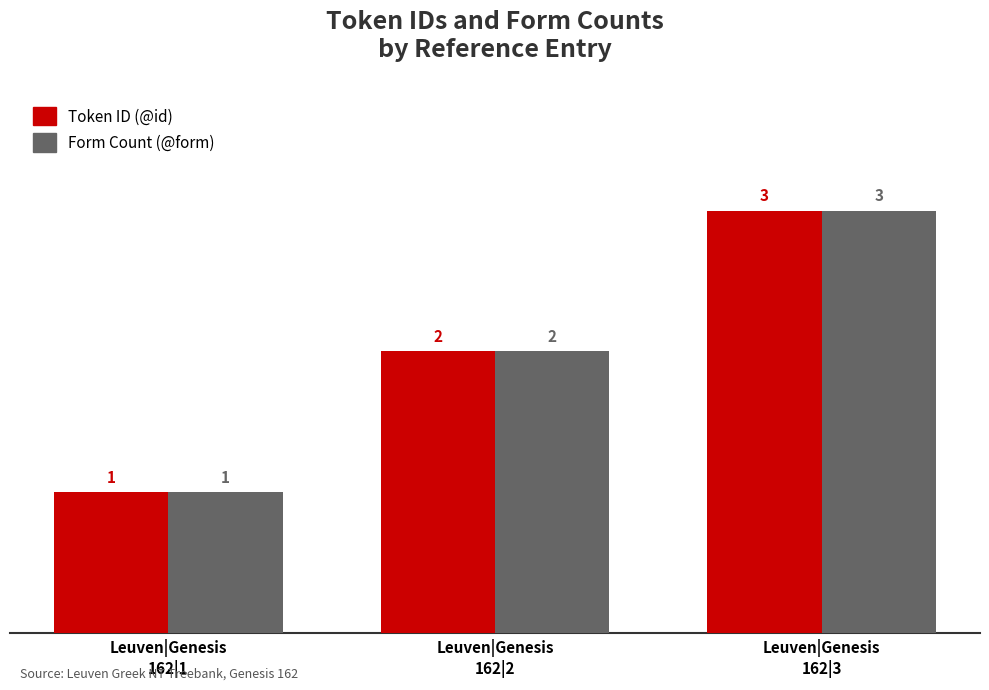

What is the label of the 1st bar from the left?

Leuven|Genesis
162|1